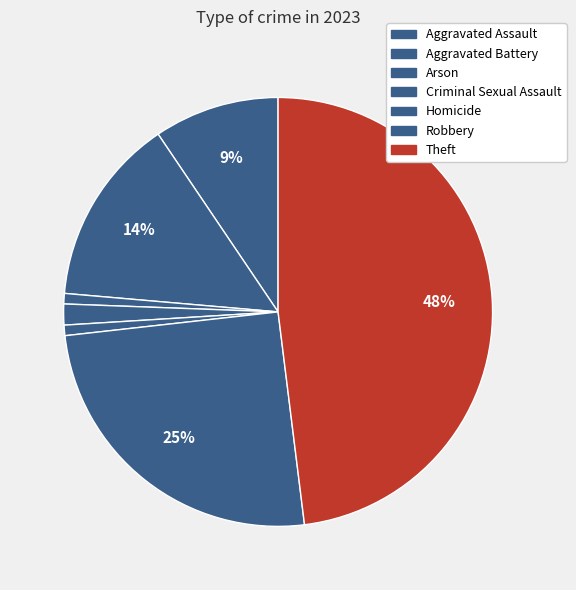

To the nearest percent, what is the average slice percentage?

14%